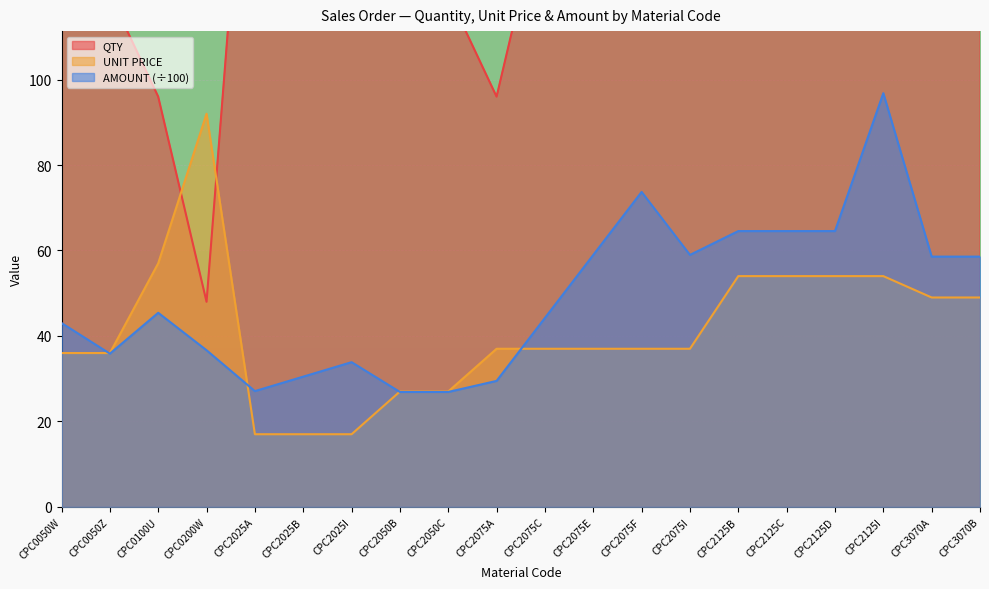

At which category does the chart reach its peak across all series?

CPC2025I